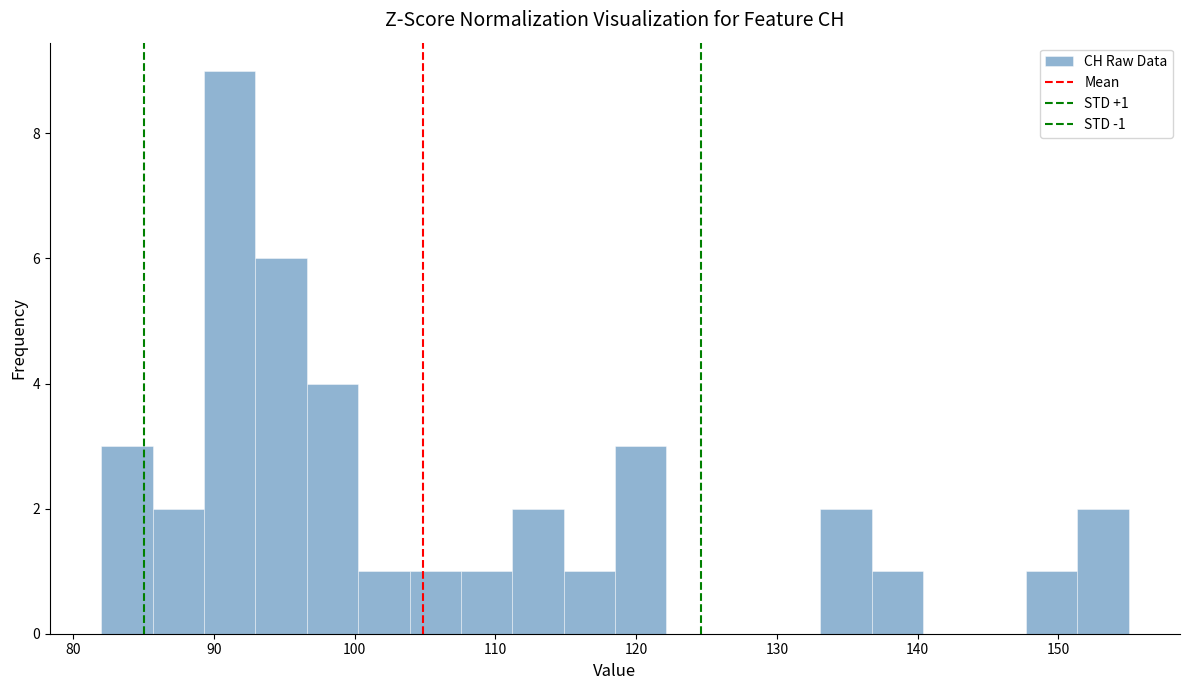

Around what value on the x-axis is the tallest bar? Give the approximate position of its centre, as read against the axis.

91